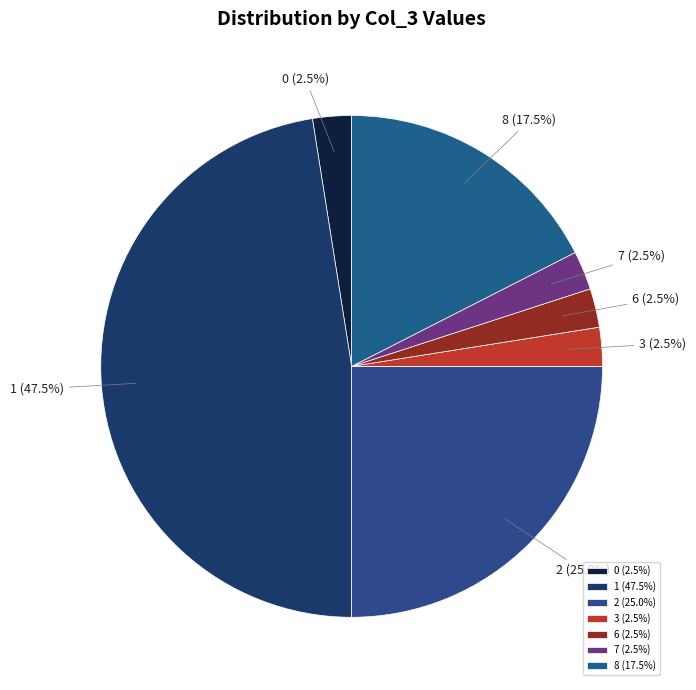

What is the ratio of the value at 6 to the value at 7?

1.0